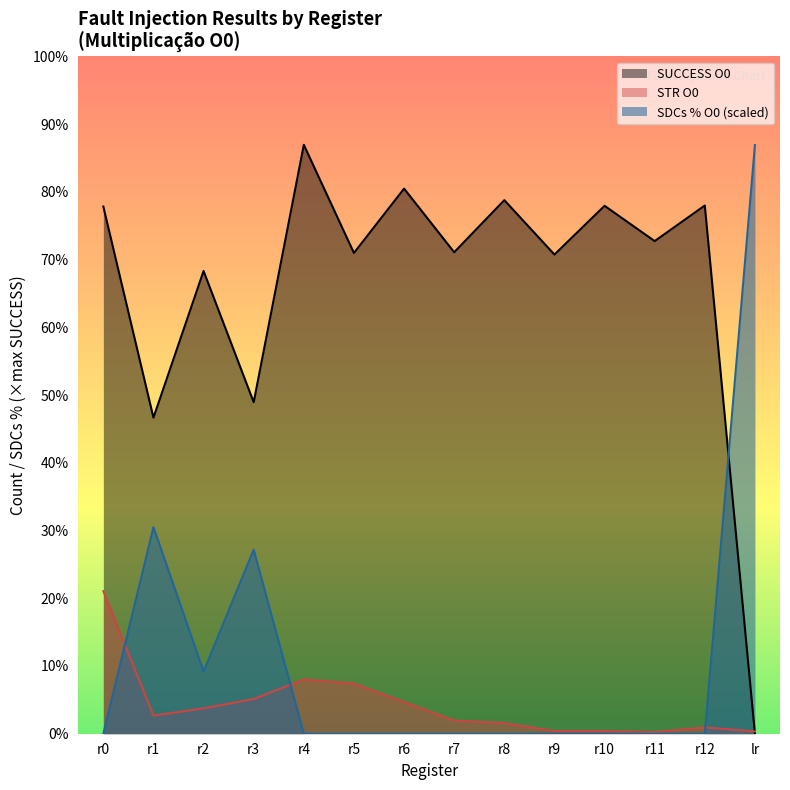

Which series has the largest range (max minus min)?

SUCCESS O0